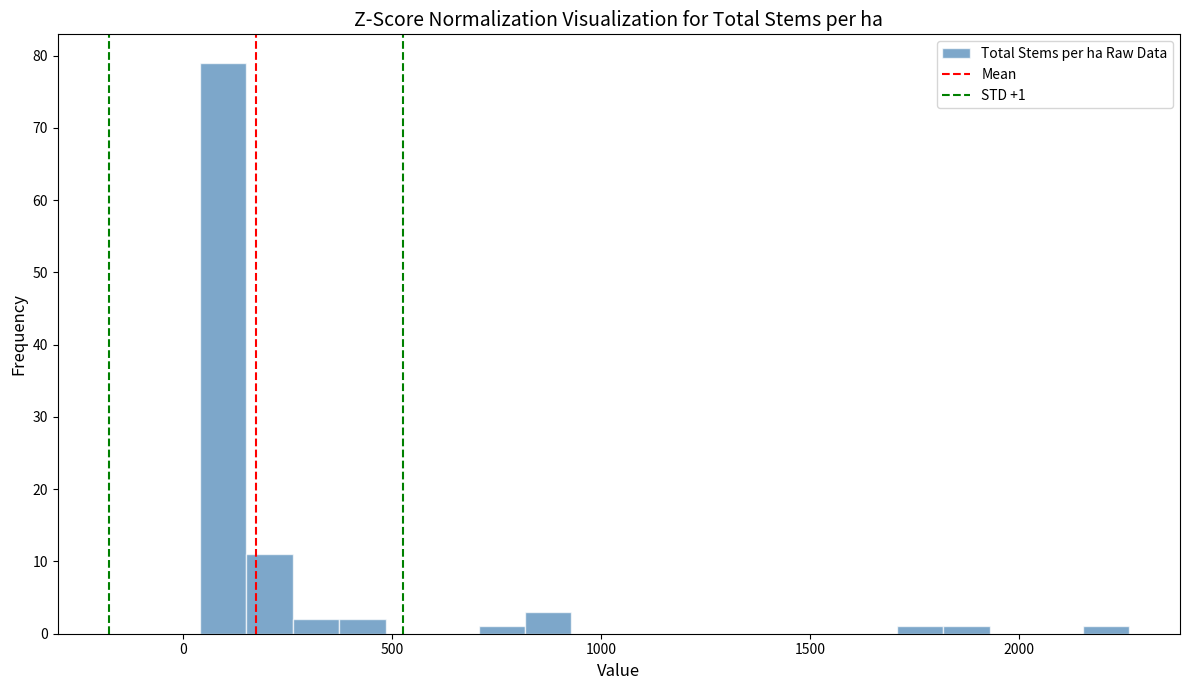

Read against the x-axis, roughly where is the centre of the tallest bar?

100